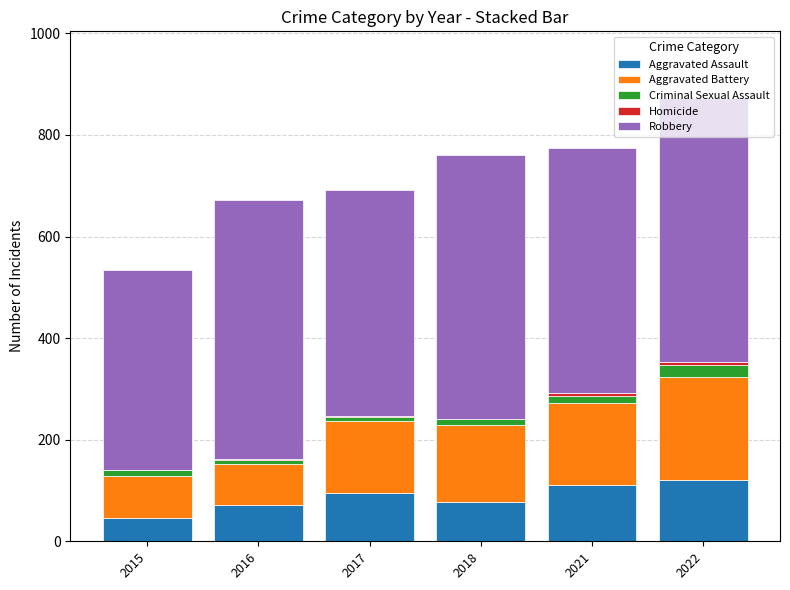

The value of Aggravated Assault at 2022 is 121. True or false?

True